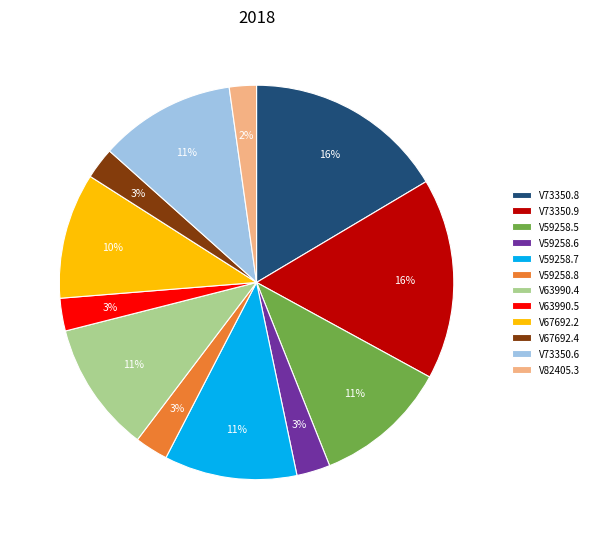

Which has a higher value, V67692.4 or V67692.2?

V67692.2